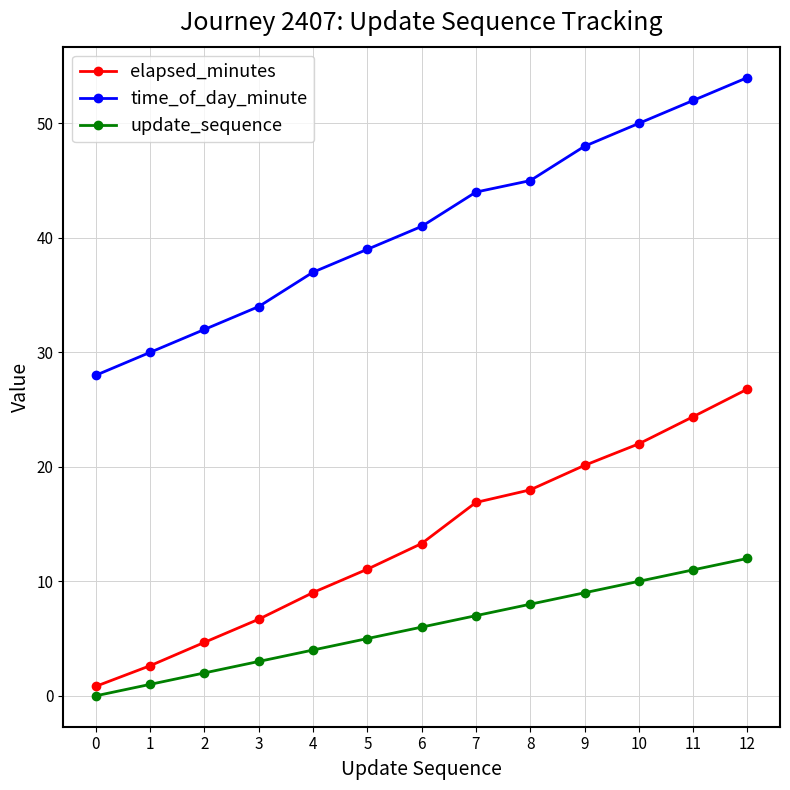

What is the difference between the highest and lowest values at 4?

33.0